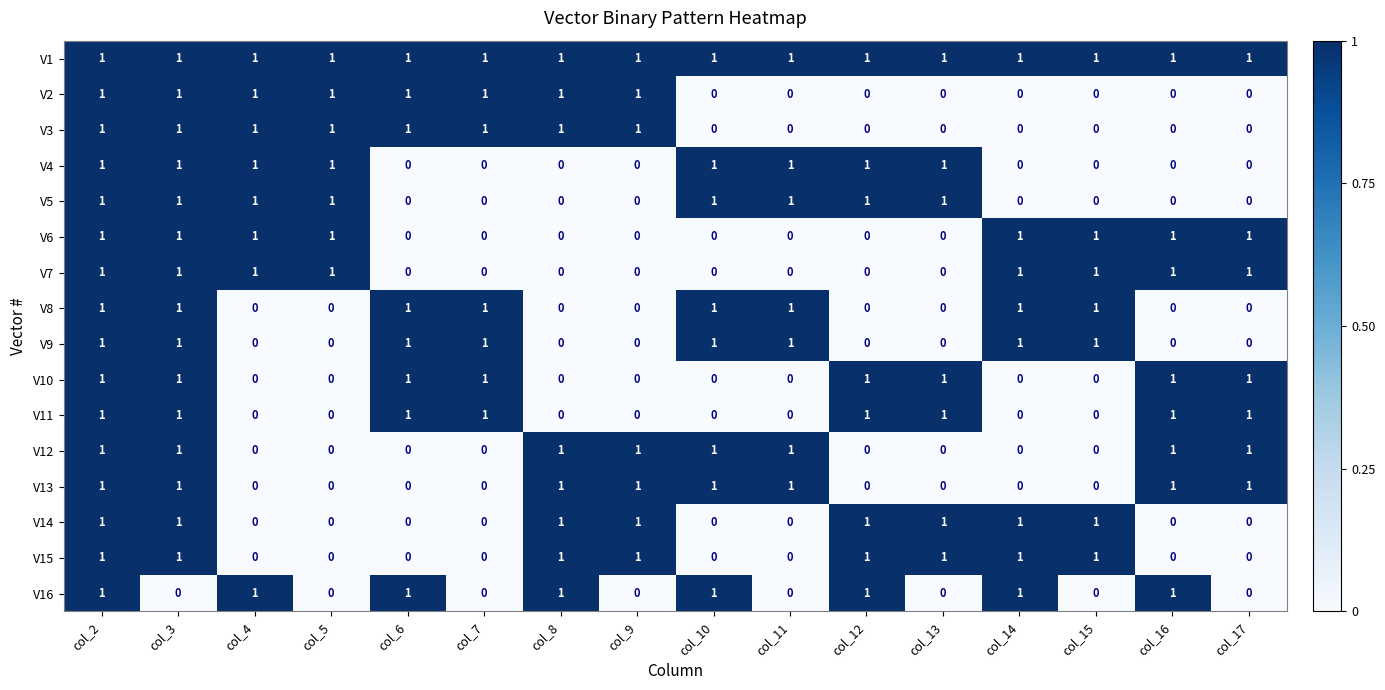

True or false: V11 has a value of 1 at col_3.

True